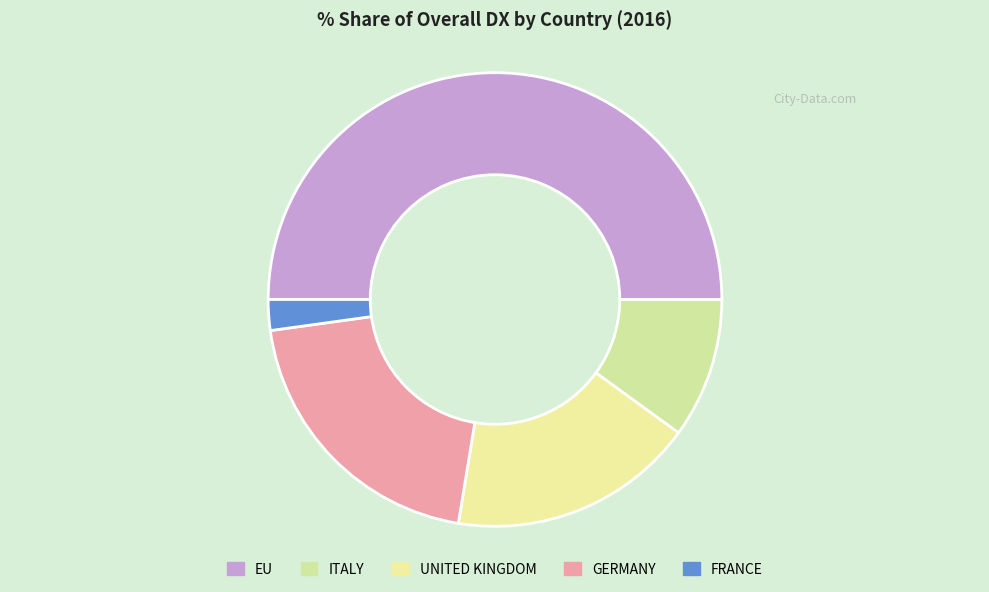

What is the total percentage of GERMANY and ITALY?

30.2%